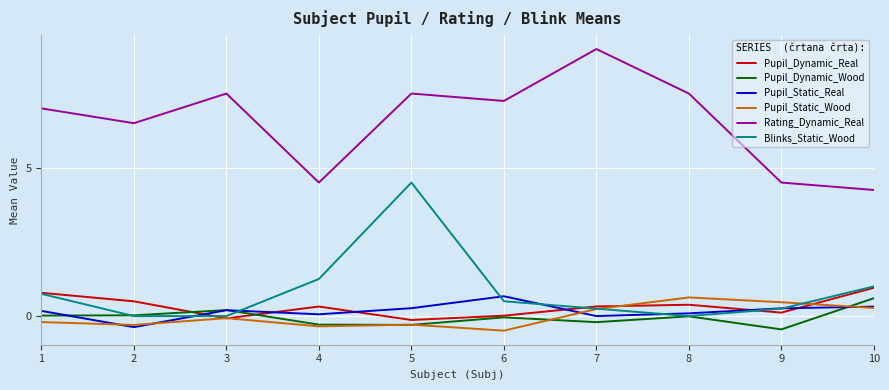

The Blinks_Static_Wood series shows 0.0 at 2. True or false?

True